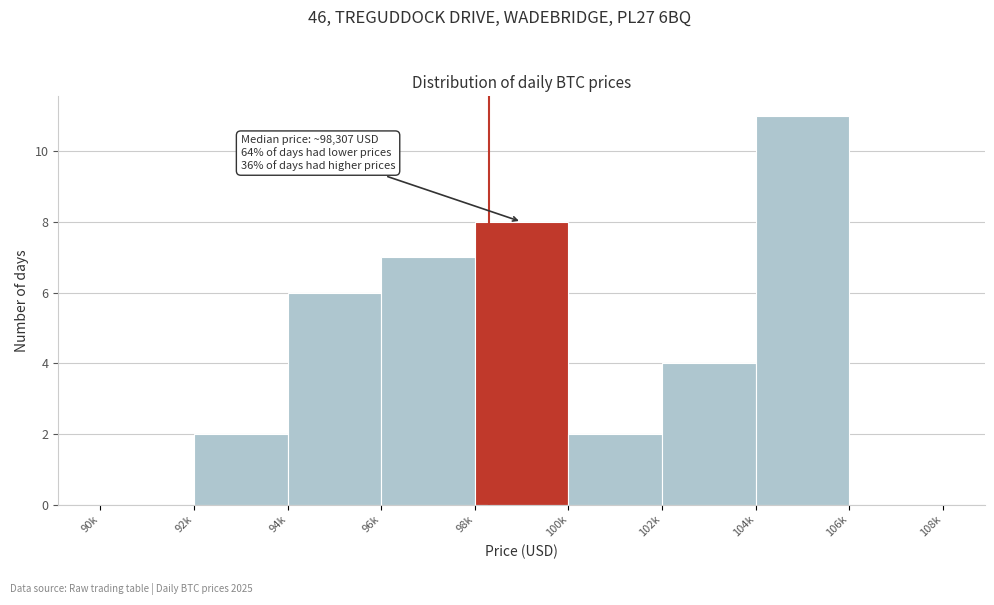

Reading right to left, extract all data points from this chart.

106k=0	104k=11	102k=4	100k=2	98k=8	96k=7	94k=6	92k=2	90k=0